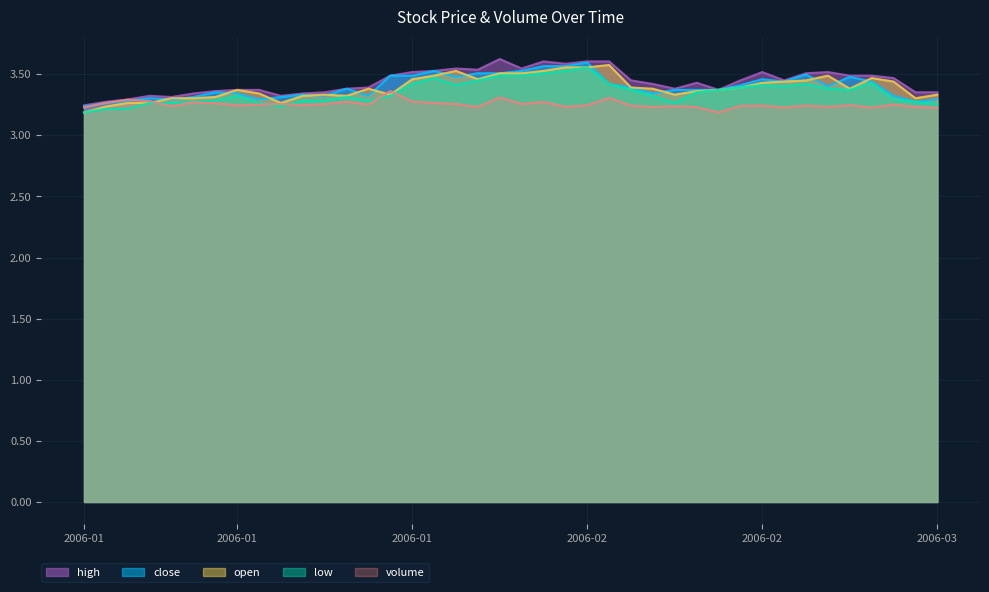

What is the sum of all volume values?

130.2